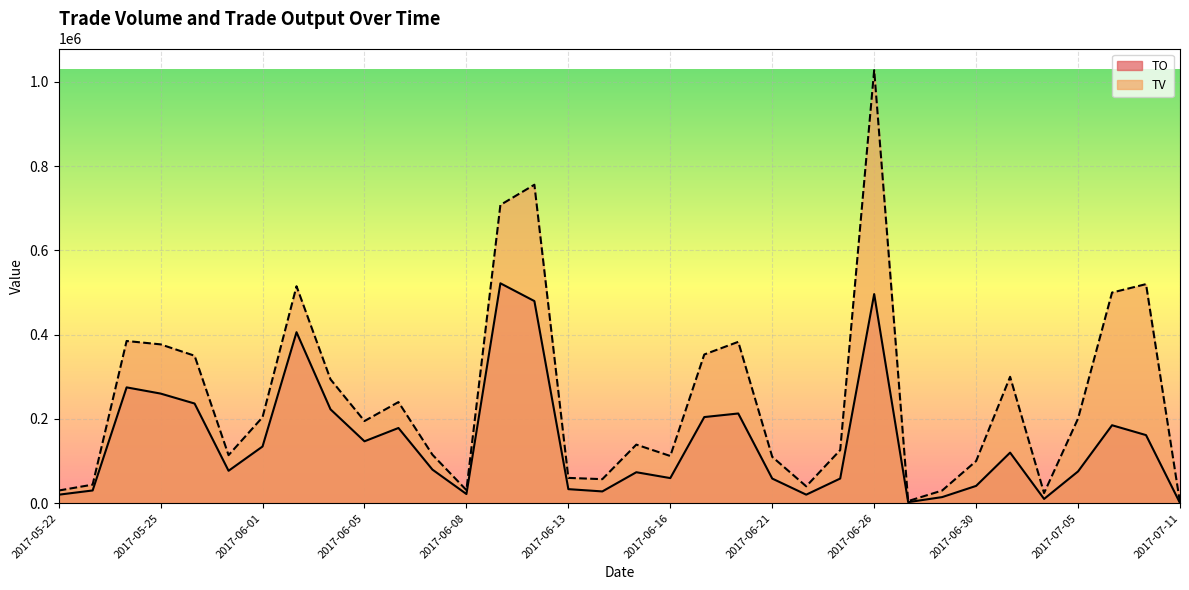

True or false: TV and TO intersect in this chart.

False